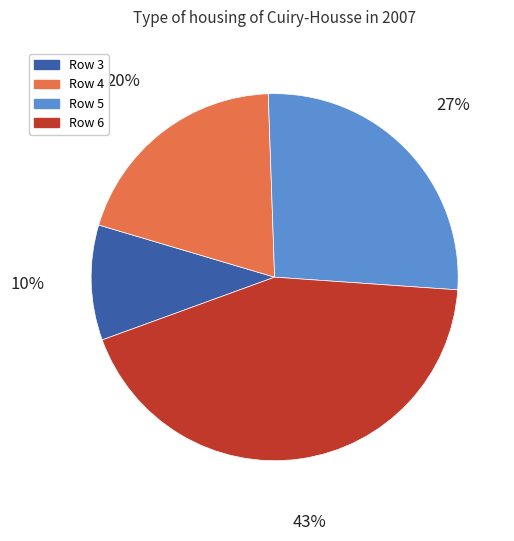

Is there any slice that represents more than half of the pie?

No